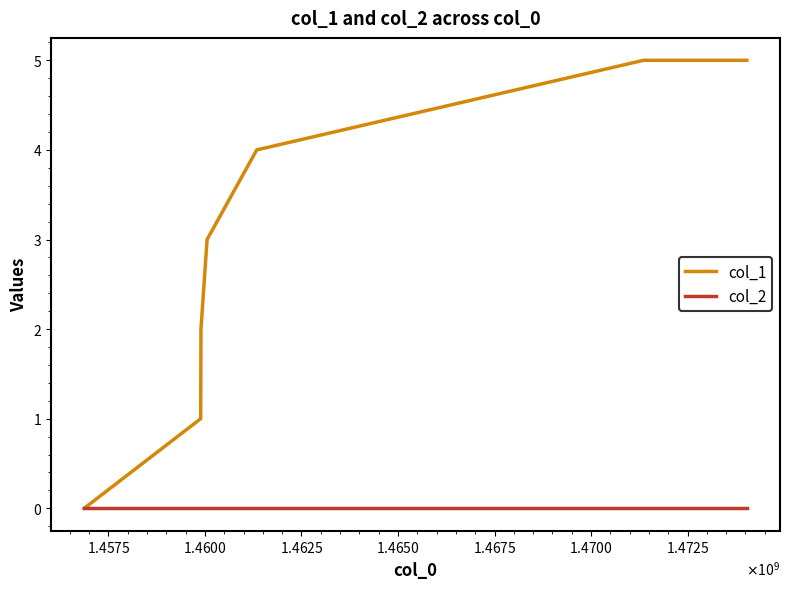

What are all the series names shown in the legend?

col_1, col_2